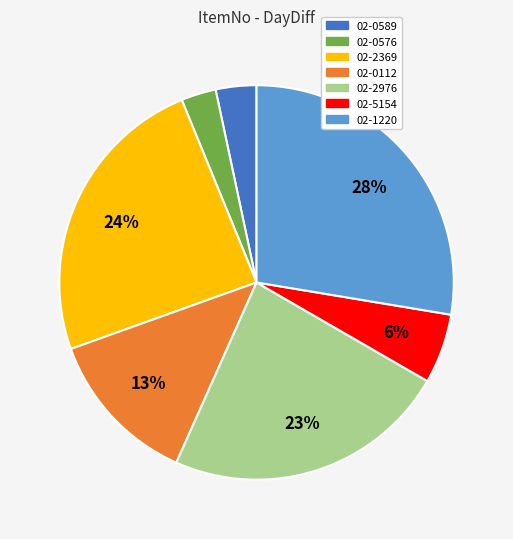

Does 02-2369 account for over 50% of the chart?

No